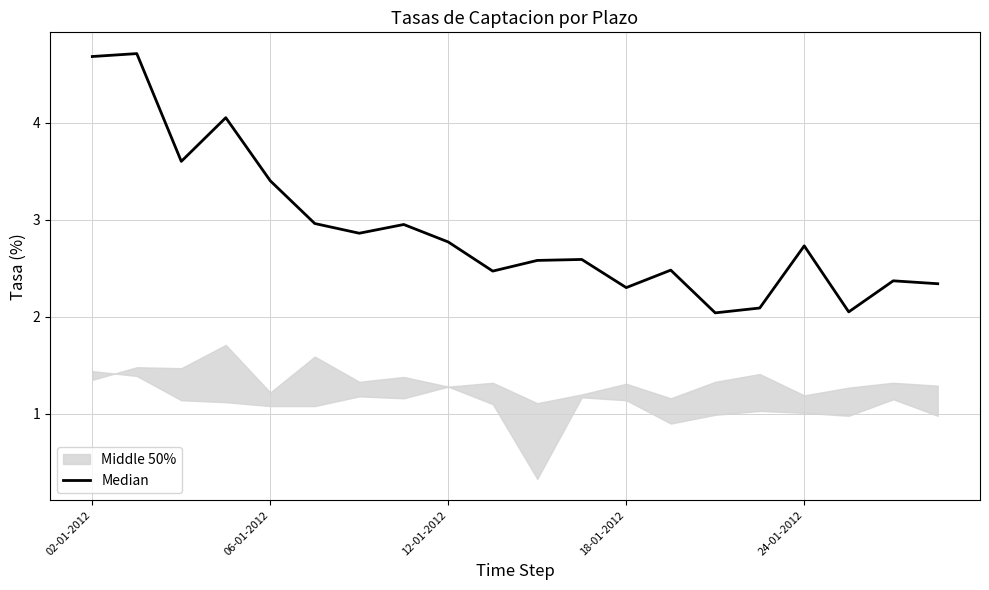

The value at 24-01-2012 is 2.7. True or false?

True